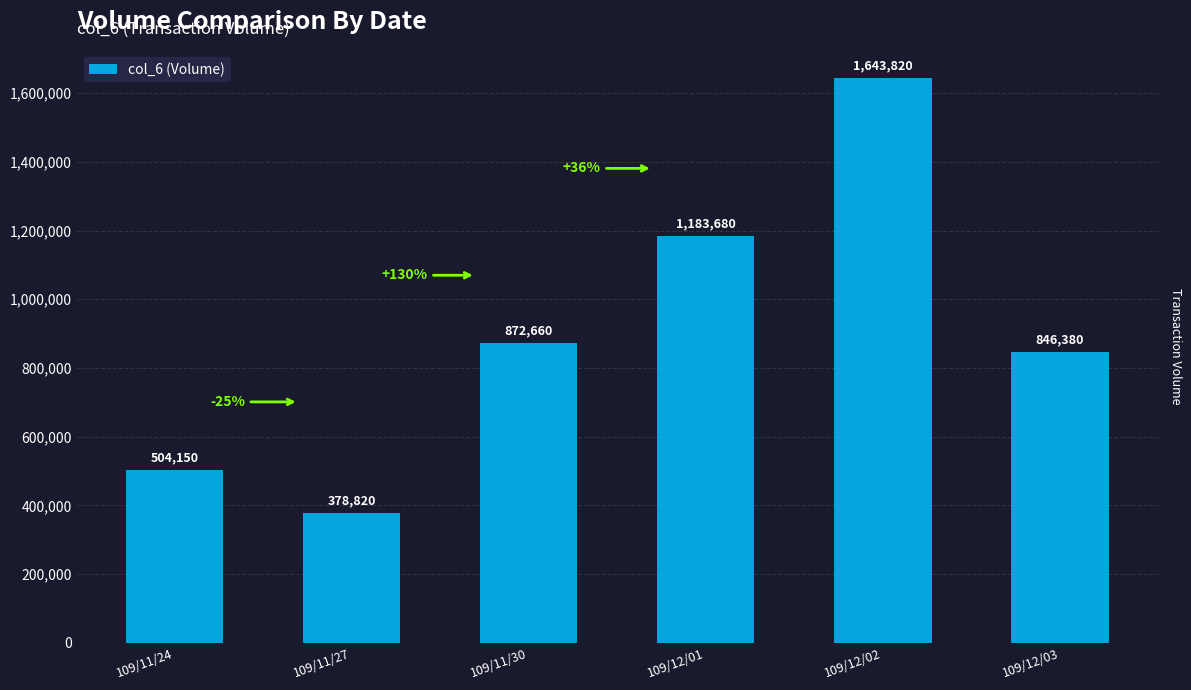

What is the change in value from 109/11/24 to 109/12/02?

+1139670